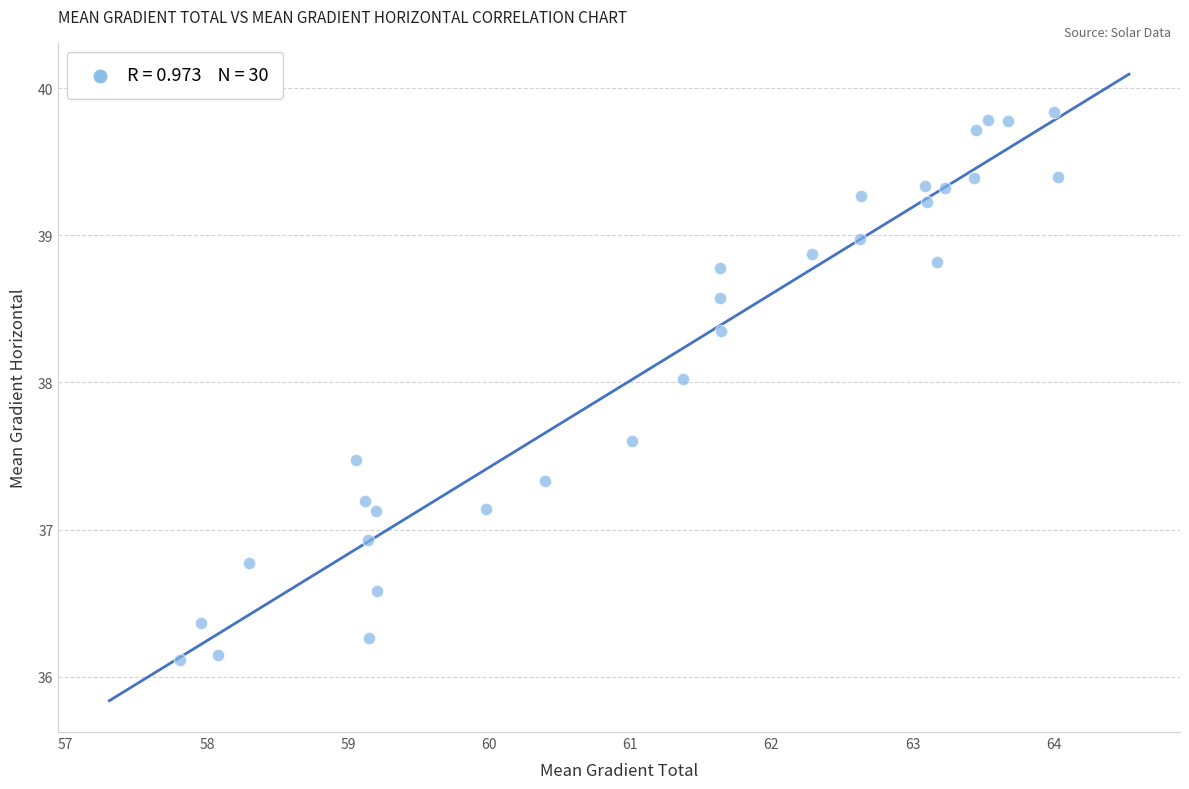

What is the range of Y values (max minus min)?

3.7